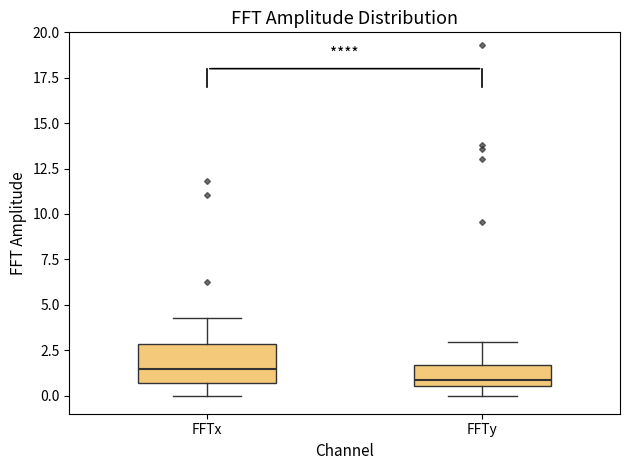

Comparing the boxes themselves (not the whiskers), which one is the tallest?

FFTx